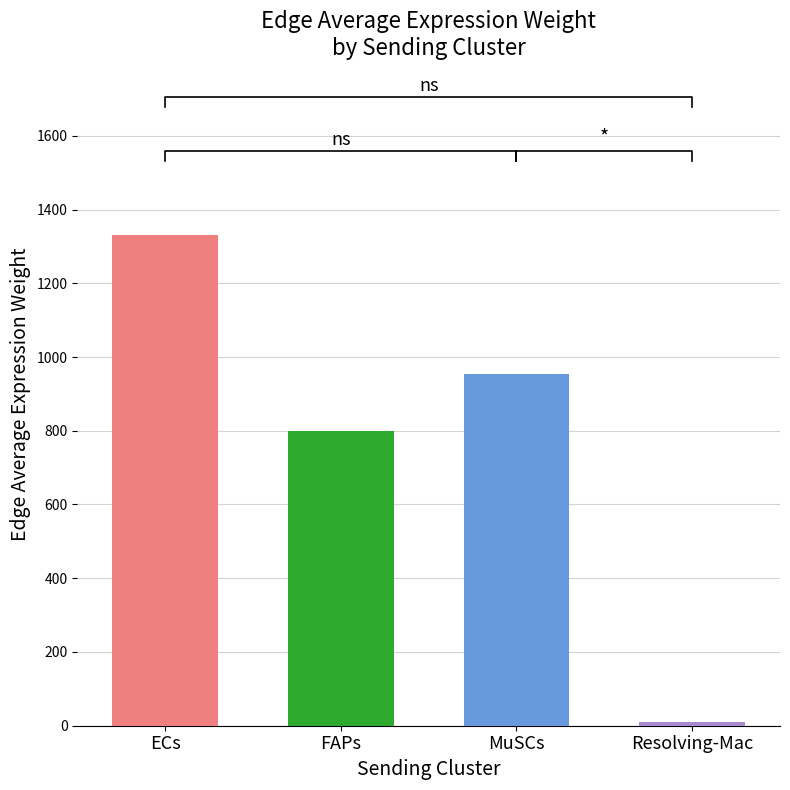

What is the value of the 2nd bar from the left?

799.8